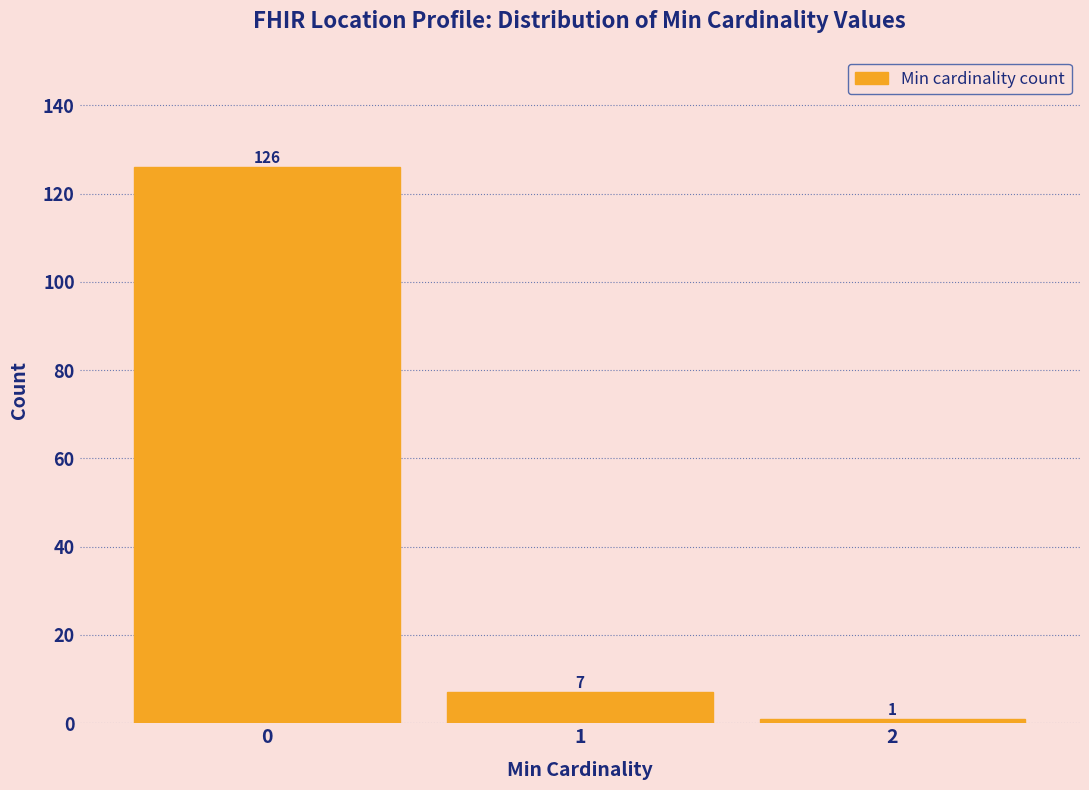

Reading right to left, list all the values displayed in this chart.

2=1	1=7	0=126